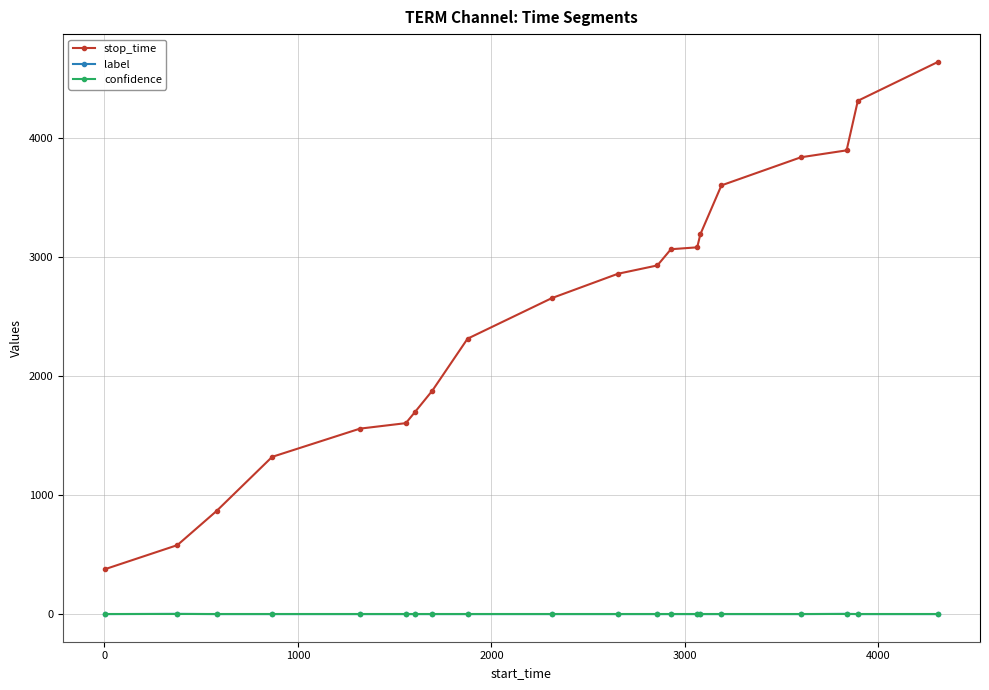

At how many categories does at least one series exceed 58?

20